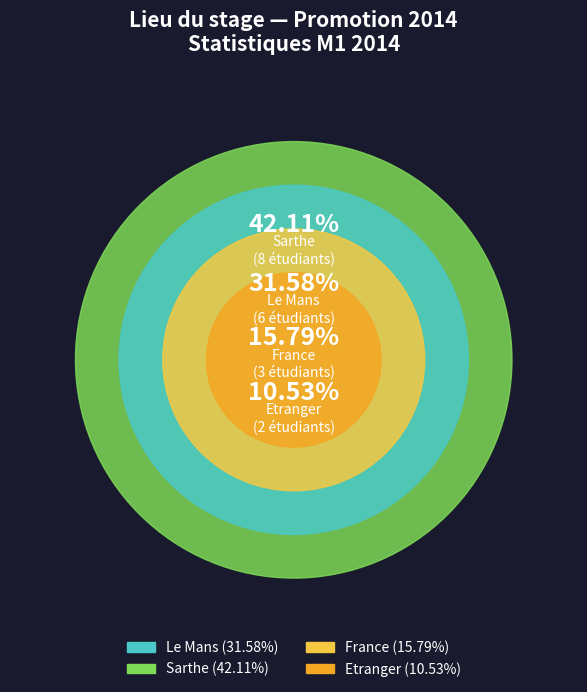

Rank the categories by value from highest to lowest.

Sarthe, Le Mans, France, Etranger